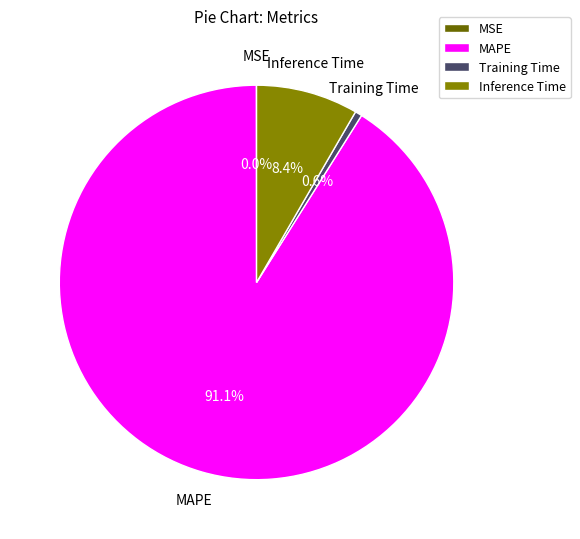

Is there a majority slice in this chart?

Yes